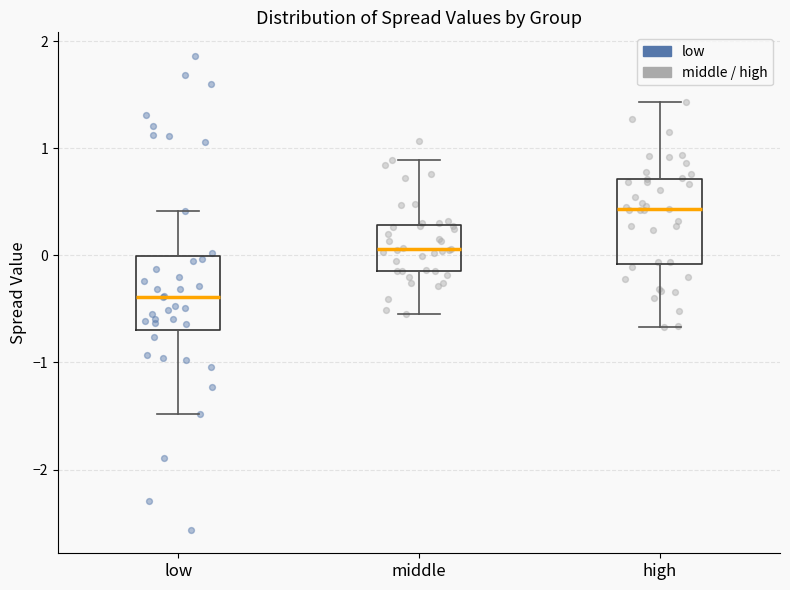

Comparing the boxes themselves (not the whiskers), which one is the tallest?

high